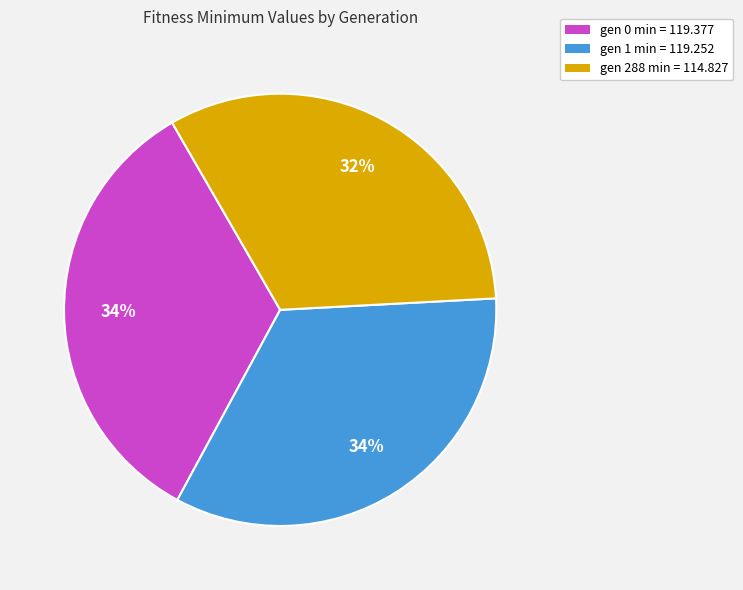

Which slice is the smallest?

gen 288 min = 114.827